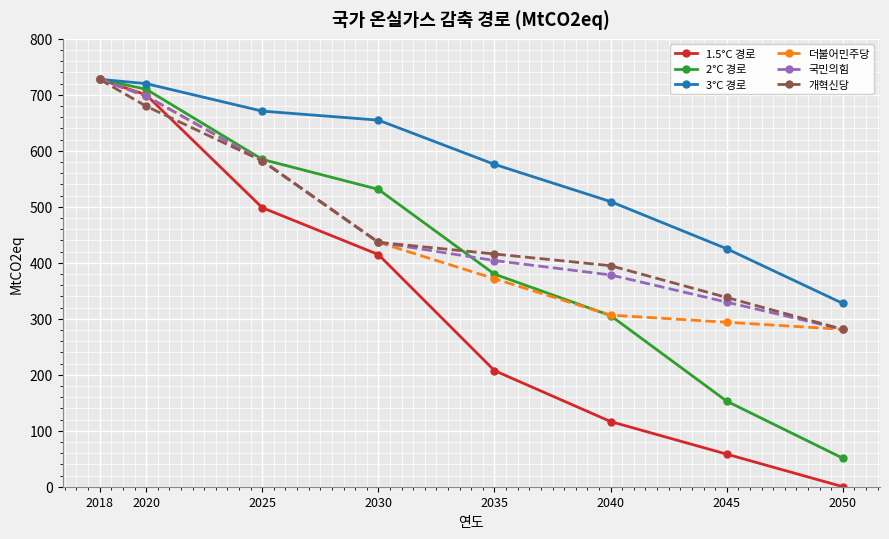

True or false: 1.5°C 경로 has a value of 207.4 at 2035.

True